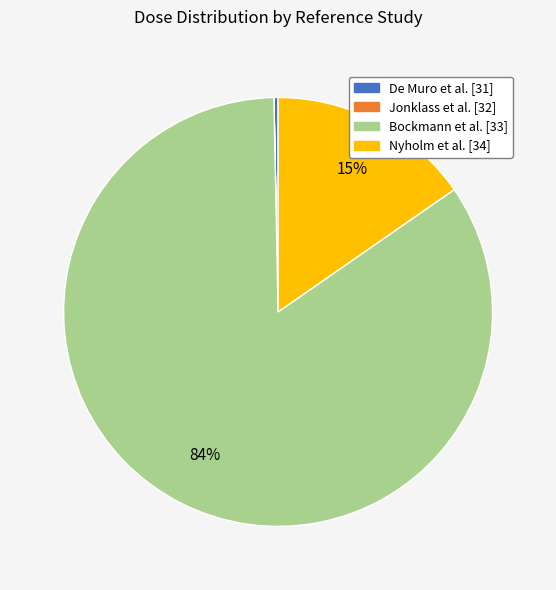

Which slice is the largest?

Bockmann et al. [33]